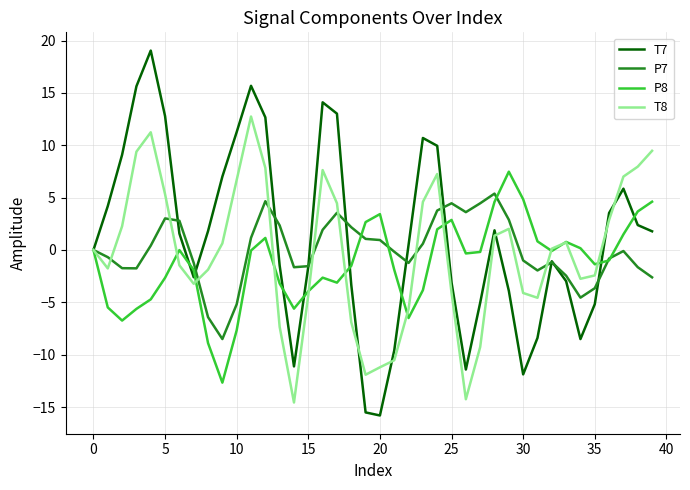

Which series has the largest range (max minus min)?

T7